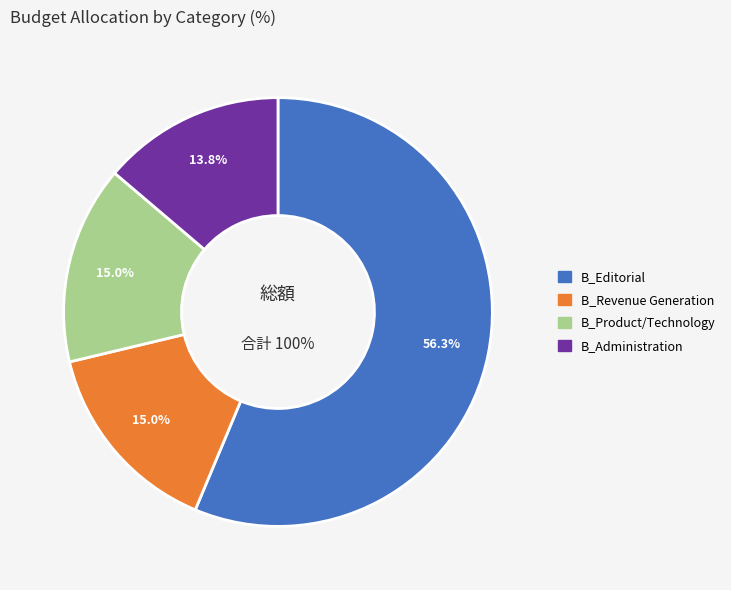

Count the number of slices in the pie.

4